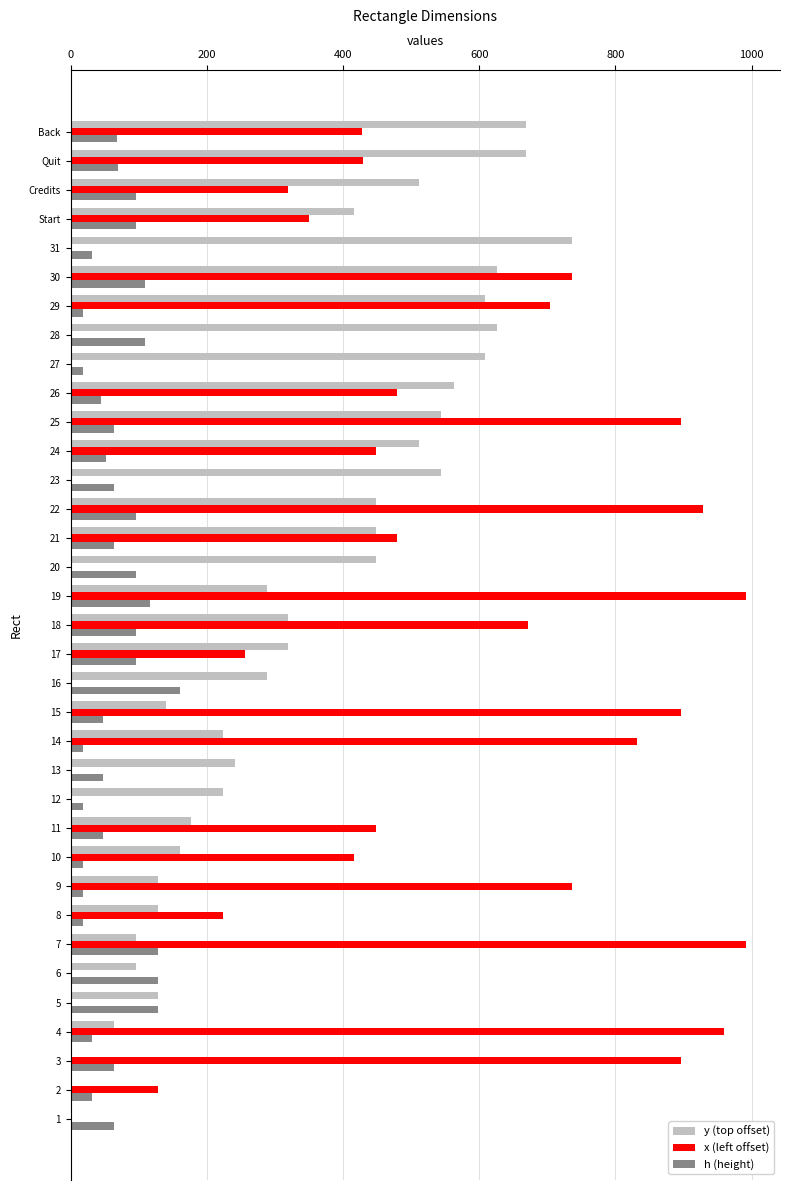

Which series changed the most between 7 and 22?

y (top offset)